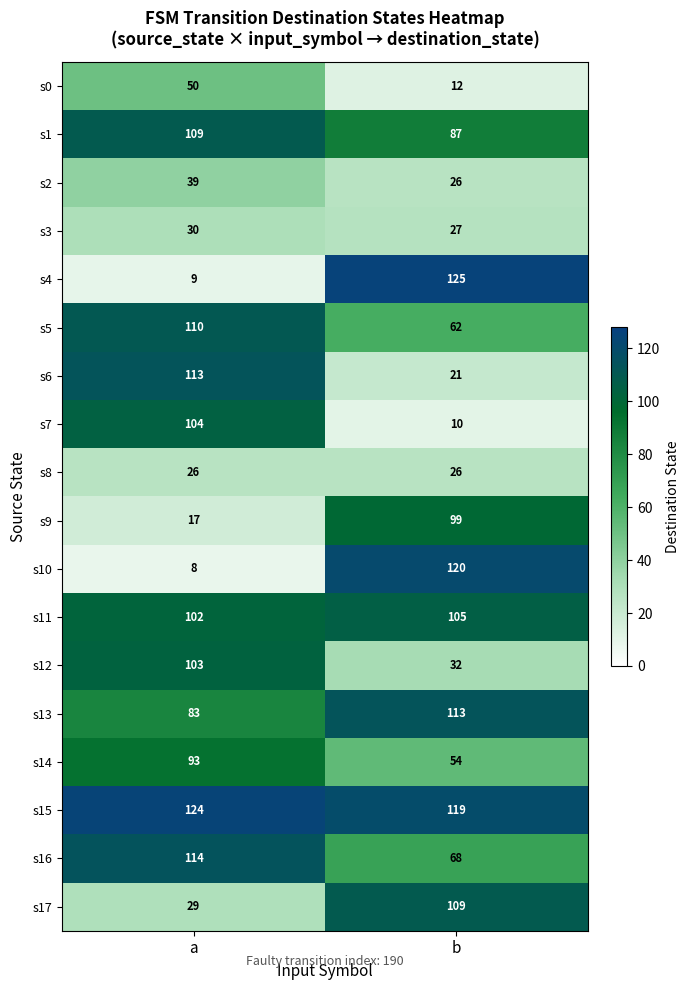

Is the value of s12 at a greater than the value of s16 at b?

Yes